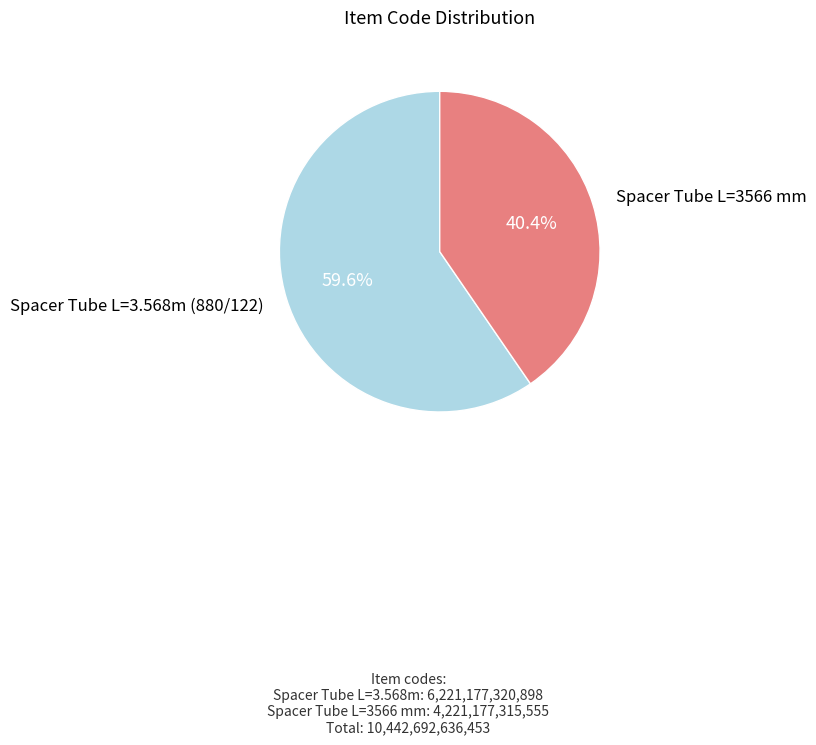

Does any single category account for the majority?

Yes